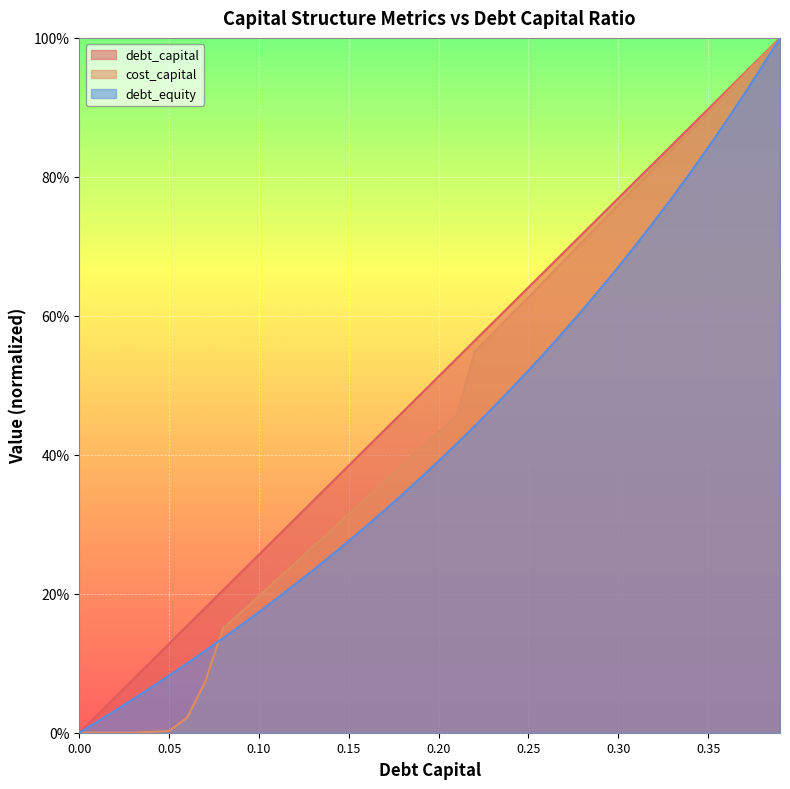

What is the difference between the maximum and minimum values in the debt_capital series?

1.0